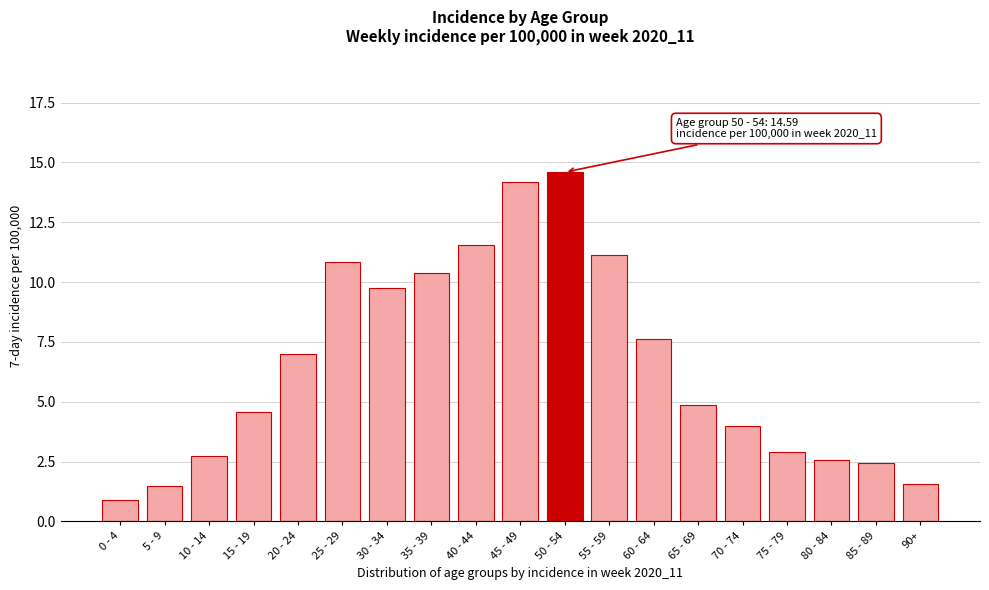

What value does the data have at 20 - 24?

7.0